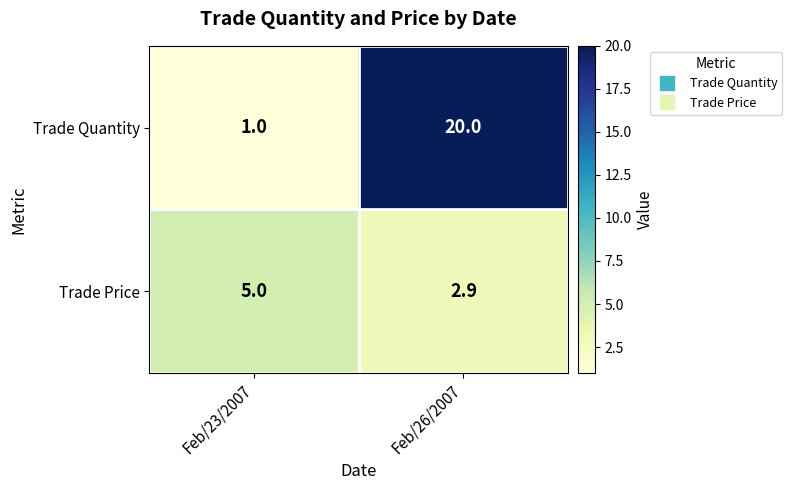

Reading right to left, transcribe all the data shown in this chart.

Trade Quantity: Feb/26/2007=20.0	Feb/23/2007=1.0
Trade Price: Feb/26/2007=2.9	Feb/23/2007=5.0